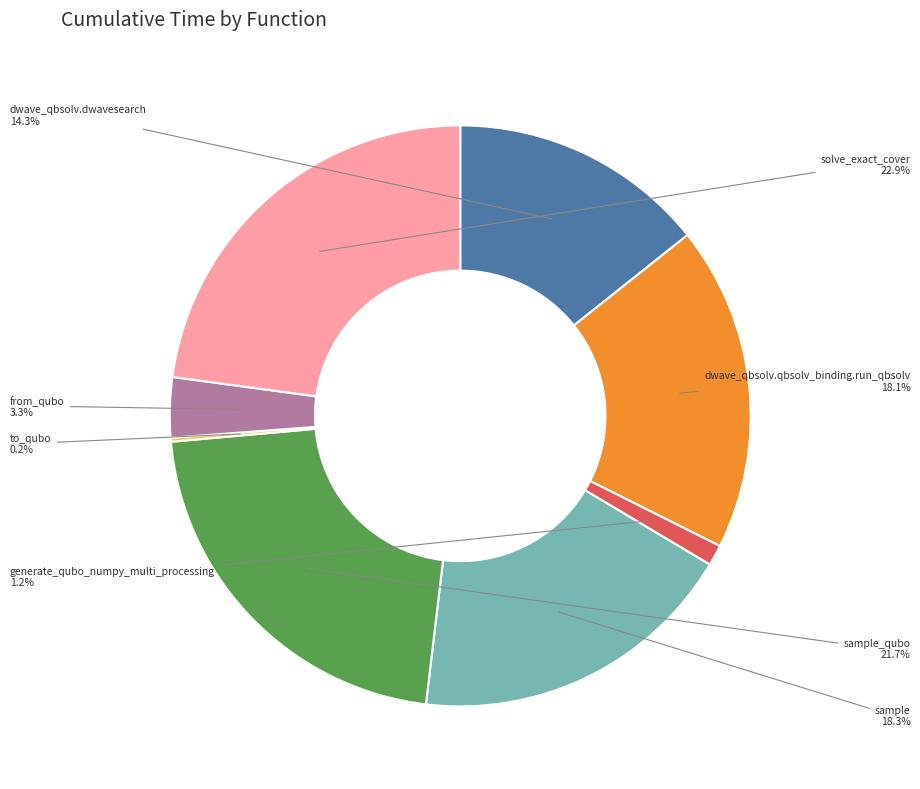

The generate_qubo_numpy_multi_processing slice represents 11% of the pie. True or false?

False